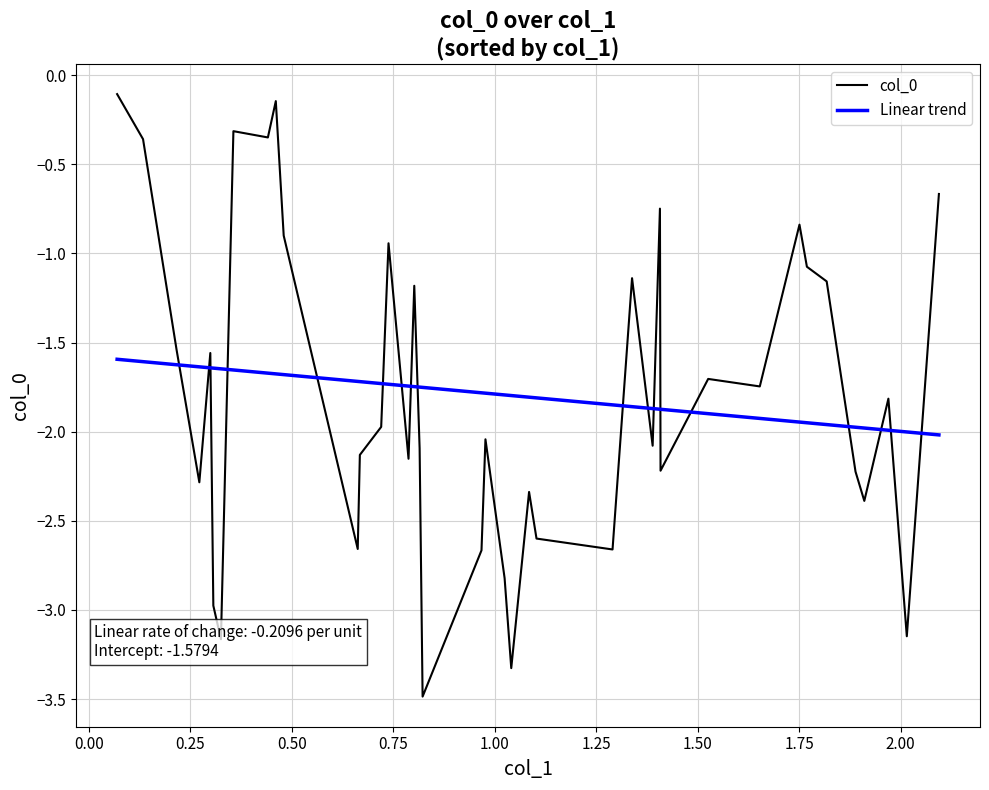

Which series has the largest range (max minus min)?

col_0